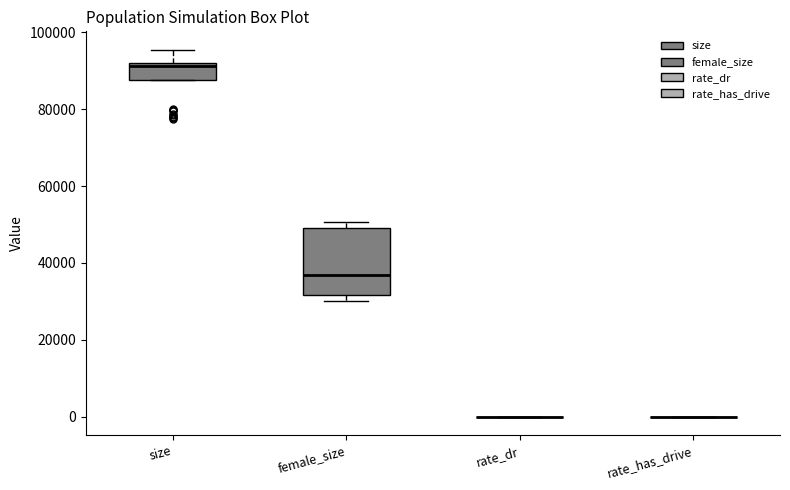

Which box is the tallest, from its lower edge to its upper edge?

female_size